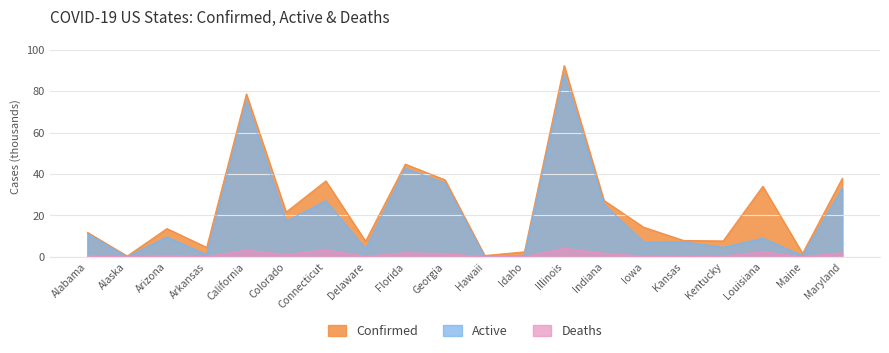

Rank the series by their maximum value, from highest to lowest.

Confirmed, Active, Deaths